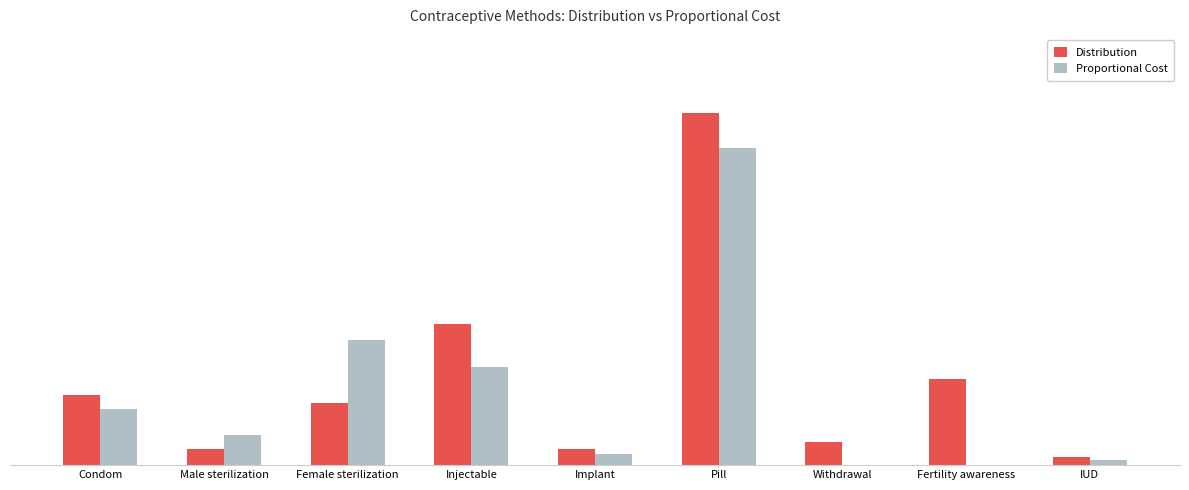

What are all the series names shown in the legend?

Distribution, Proportional Cost